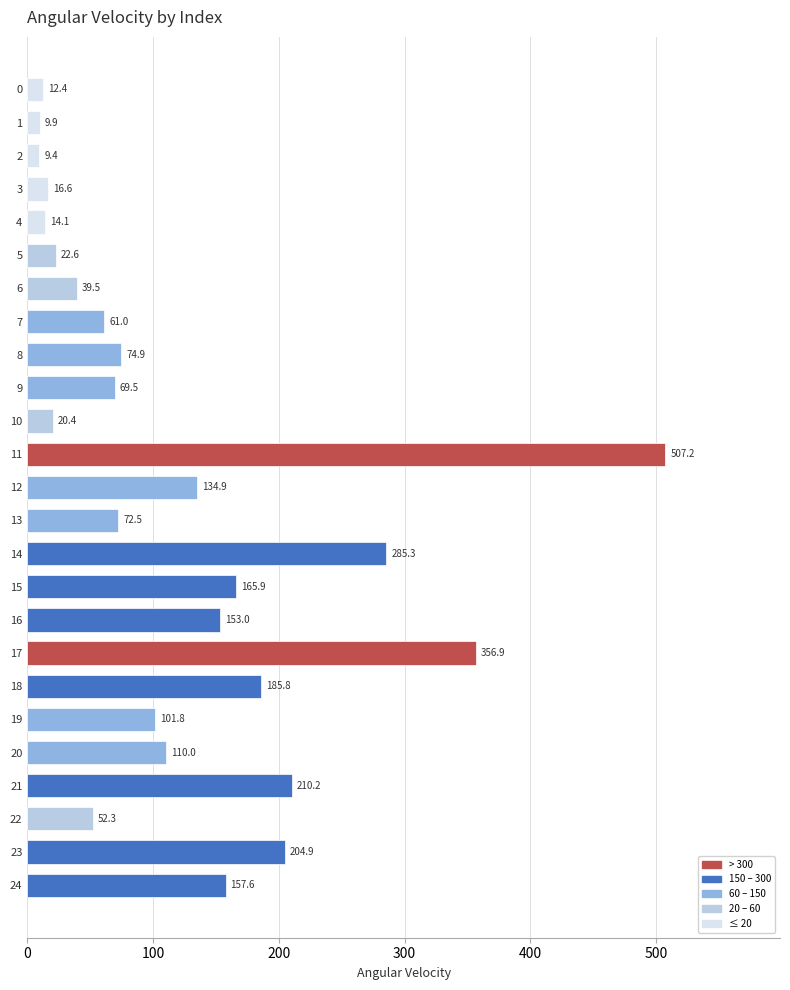

What is the difference between the maximum and minimum values?

497.8